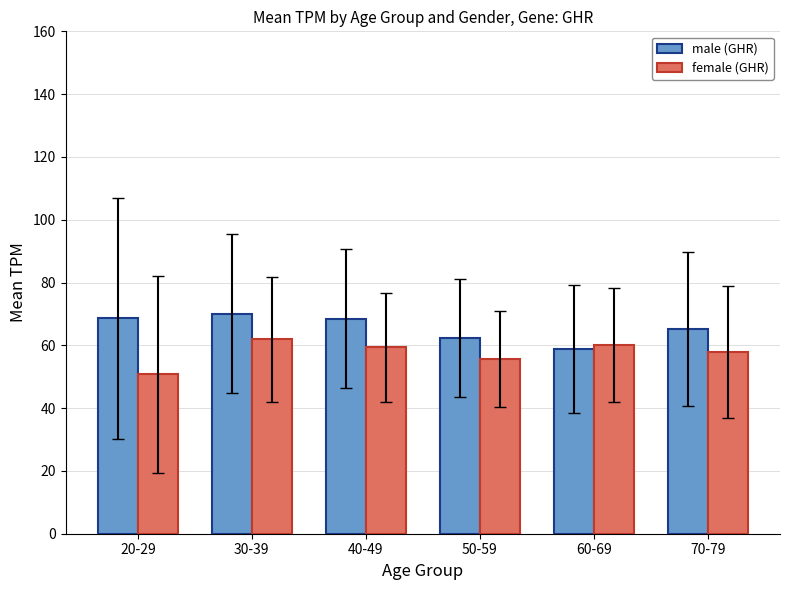

What is the sum of all female (GHR) values?

345.7